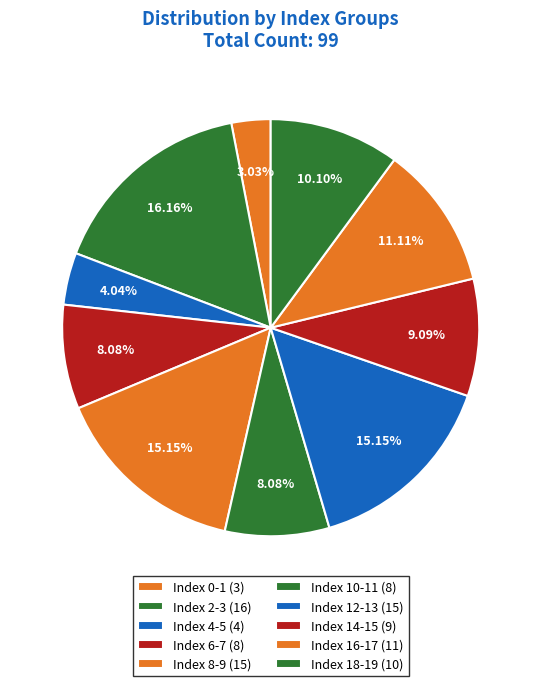

How many segments does this pie chart have?

10